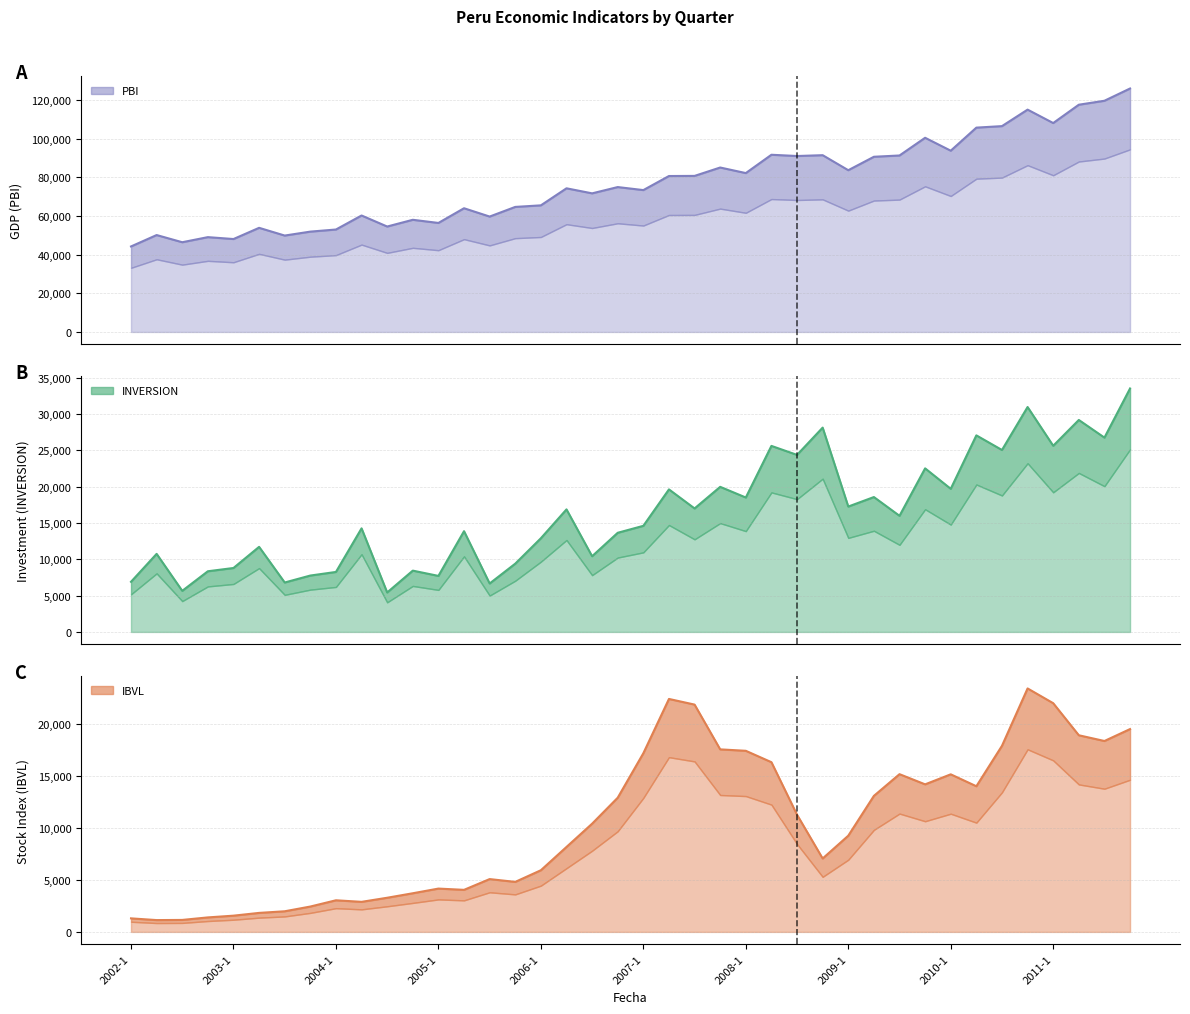

At how many categories does at least one series exceed 92610?

9